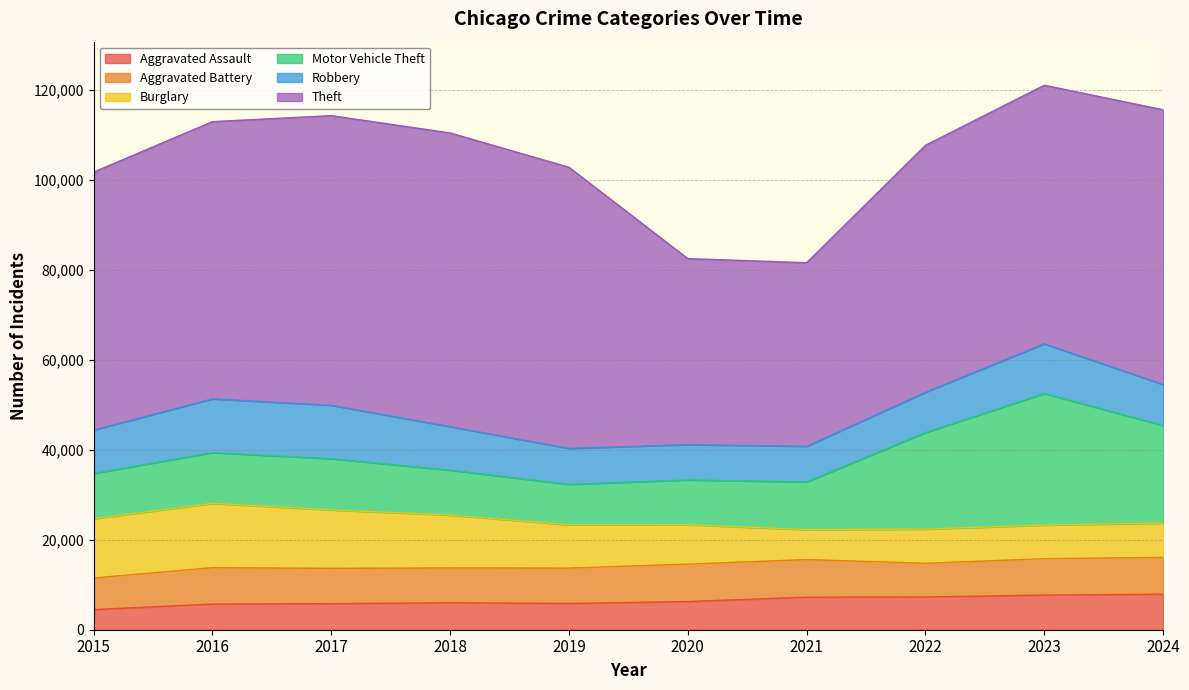

What is the value of the Motor Vehicle Theft point at the 1st from the left?

10068